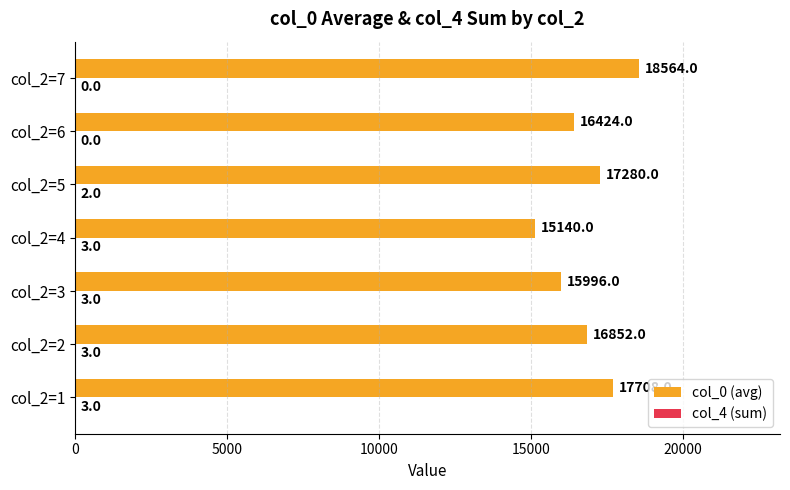

At which category is the sum across all series the highest?

col_2=7